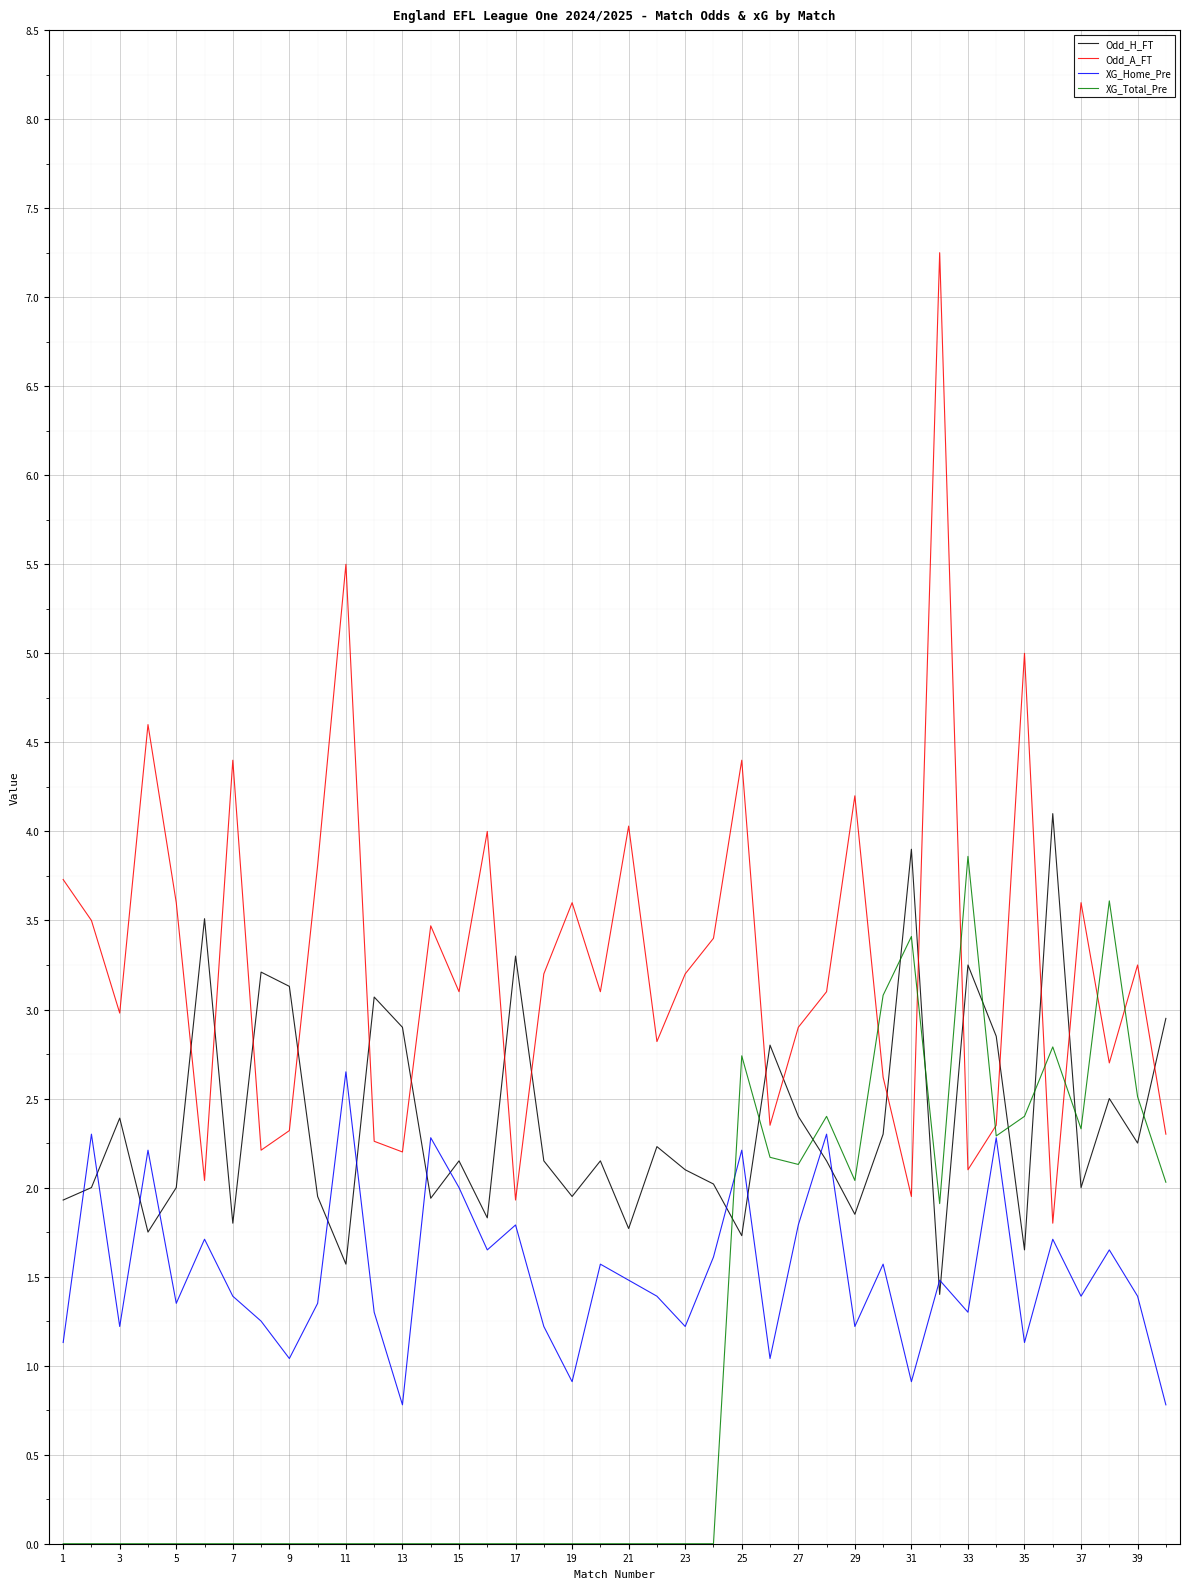

How many times do Odd_H_FT and XG_Total_Pre cross each other?

10